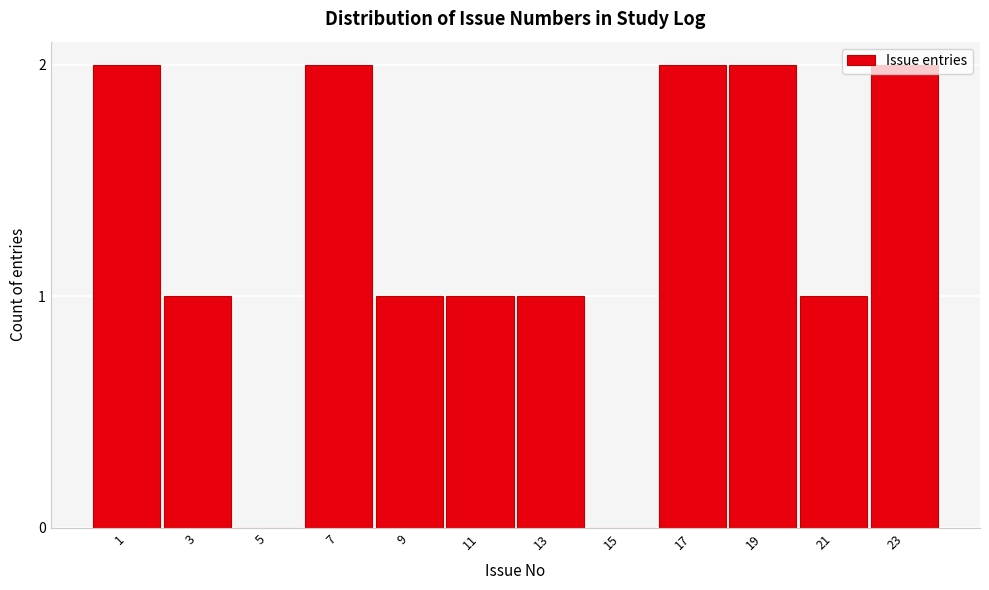

What is the ratio of the value at 13 to the value at 11?

1.0